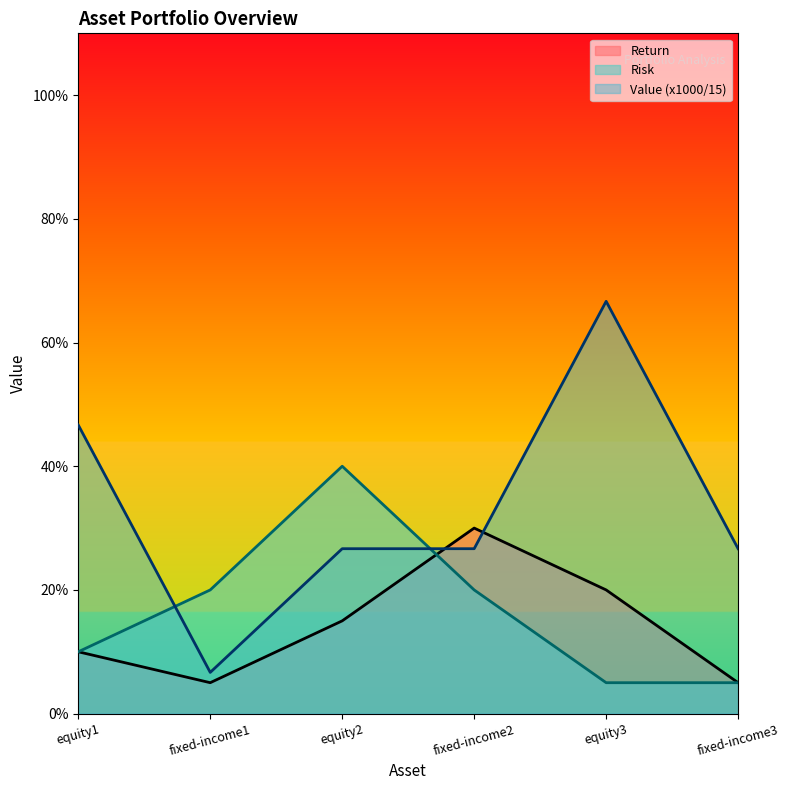

Does the chart display data point markers on the line(s)?

No